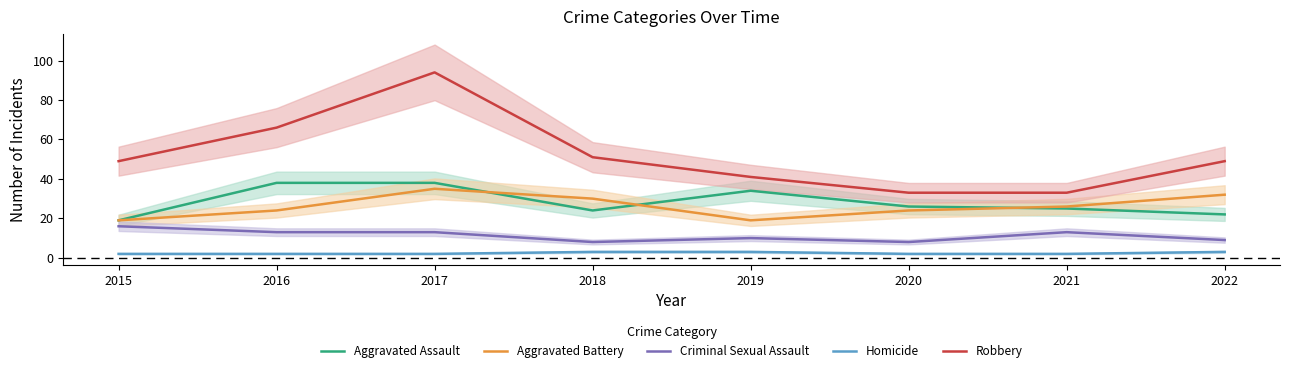

How many lines are shown in the chart?

5